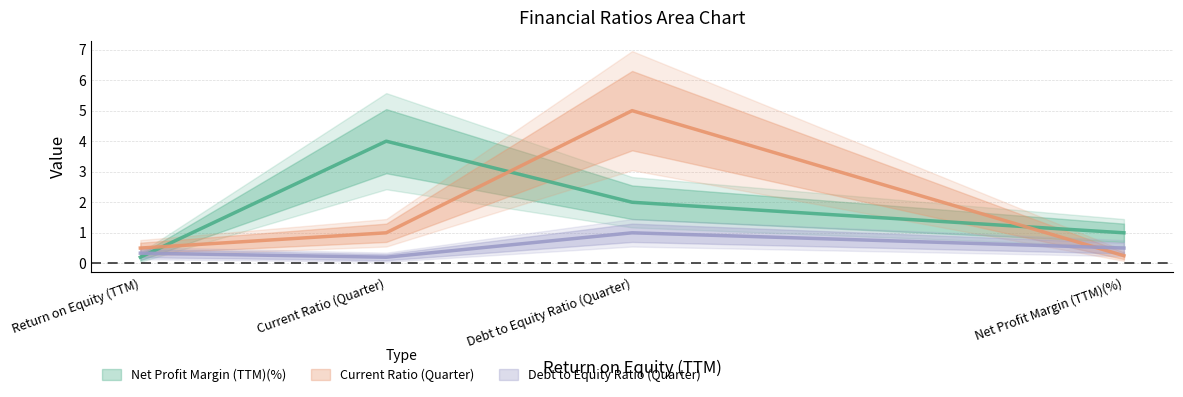

At which label does Net Profit Margin (TTM)(%) reach its peak?

Current Ratio (Quarter)